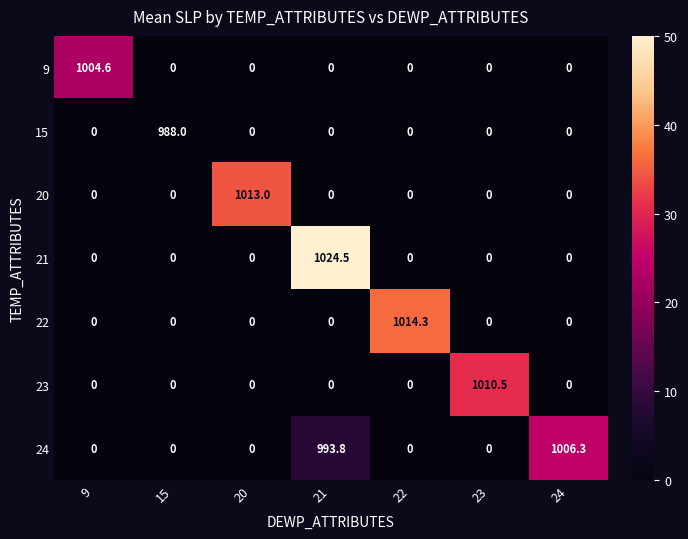

What is the sum of all 22 values?

1014.3